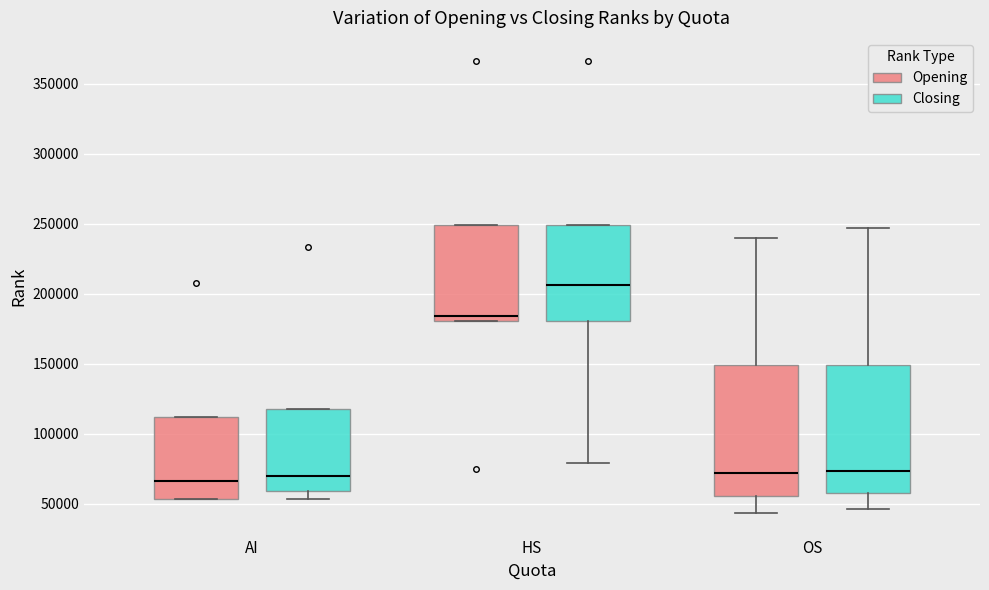

Reading left to right, read every box against the y-axis: the position of its median line, the range the box covers, and the ends of its whiskers. The values are not printed on the chart, so give them approximately, as read against the axis.

AI (Opening): median 65000, box 55000 to 110000, whiskers 55000 to 110000
AI (Closing): median 70000, box 60000 to 120000, whiskers 55000 to 120000
HS (Opening): median 185000, box 180000 to 250000, whiskers 180000 to 250000
HS (Closing): median 205000, box 180000 to 250000, whiskers 80000 to 250000
OS (Opening): median 70000, box 55000 to 150000, whiskers 45000 to 240000
OS (Closing): median 75000, box 55000 to 150000, whiskers 45000 to 245000